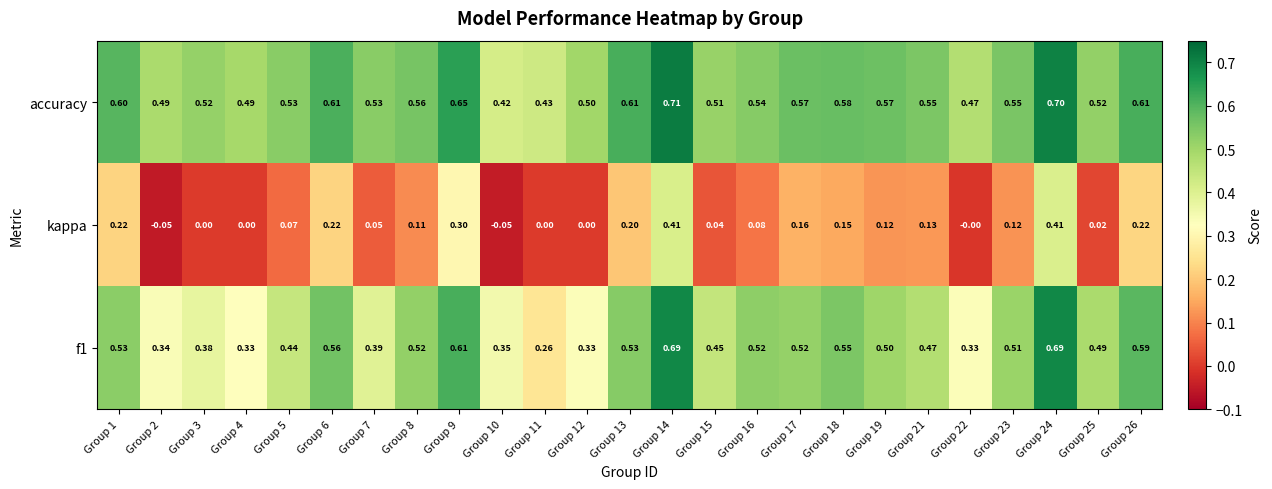

Which series changed the most between Group 5 and Group 21?

kappa